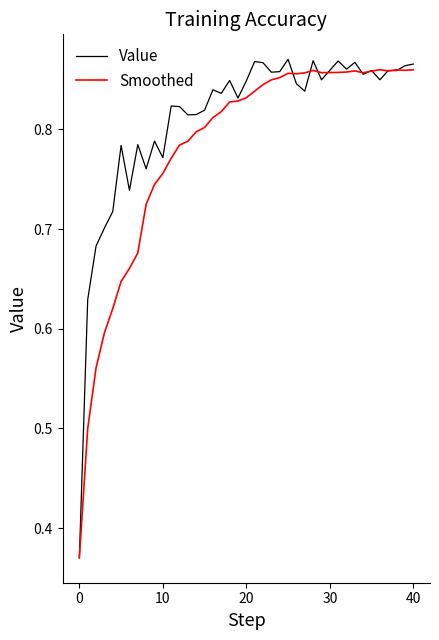

List the series in order of their overall mean, highest first.

Value, Smoothed